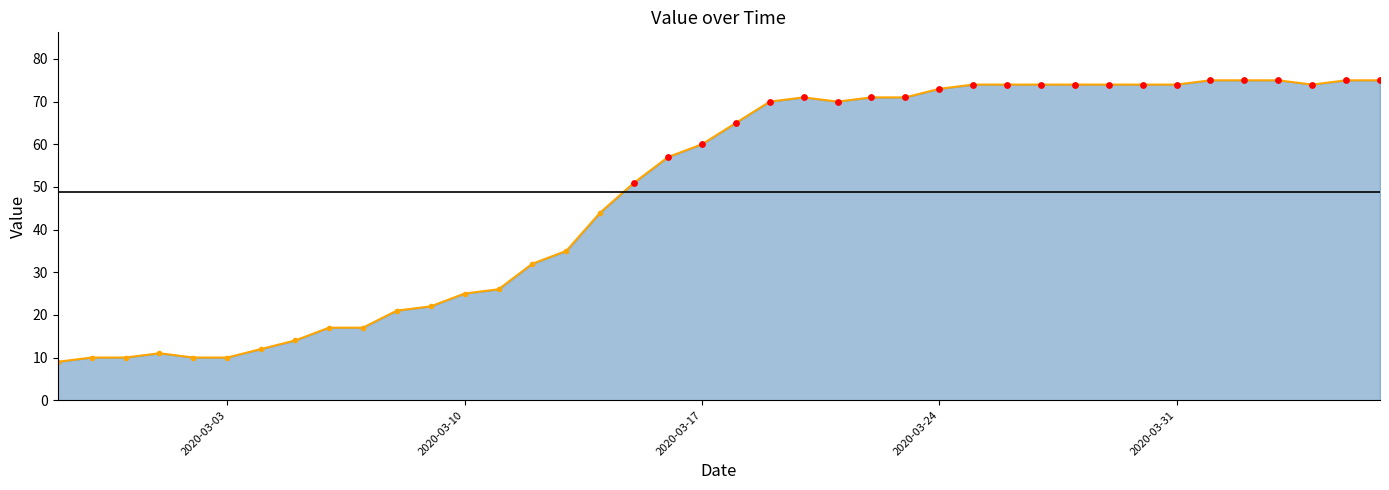

Which has a higher value, 2020-03-25 or 2020-03-13?

2020-03-25